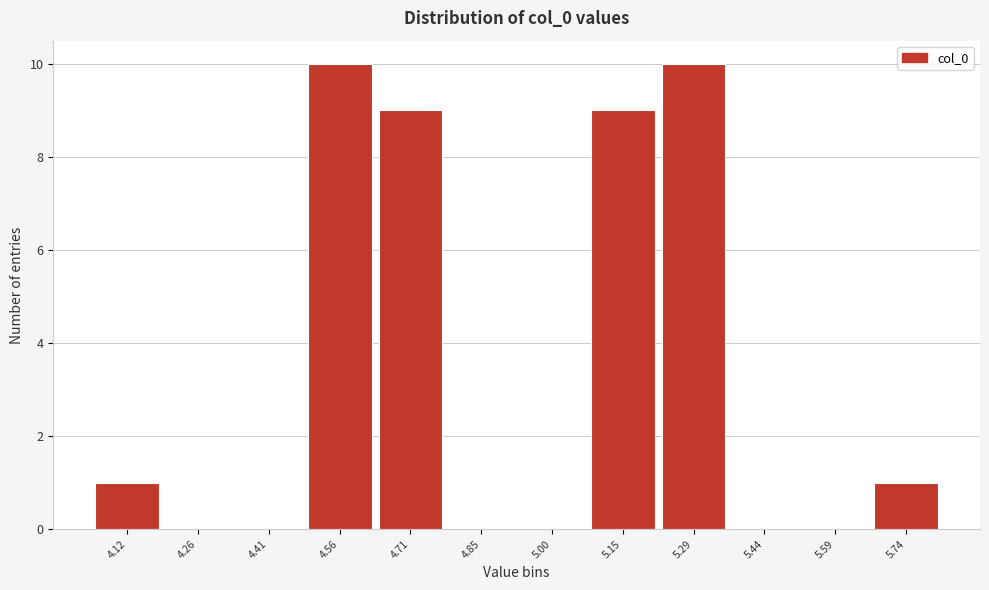

Reading left to right, what are all the values shown in this chart?

4.12=1	4.26=0	4.41=0	4.56=10	4.71=9	4.85=0	5.00=0	5.15=9	5.29=10	5.44=0	5.59=0	5.74=1